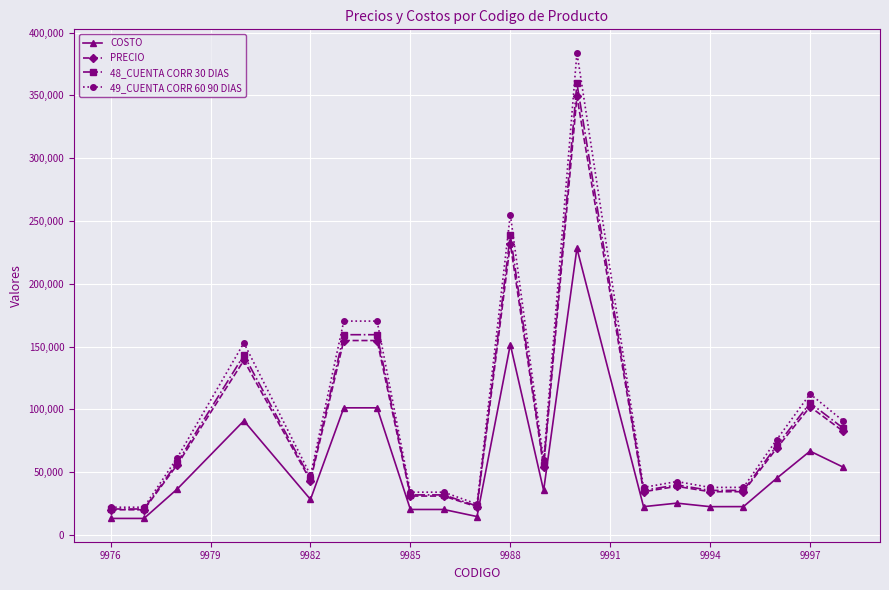

True or false: 49_CUENTA CORR 60 90 DIAS and COSTO intersect in this chart.

False